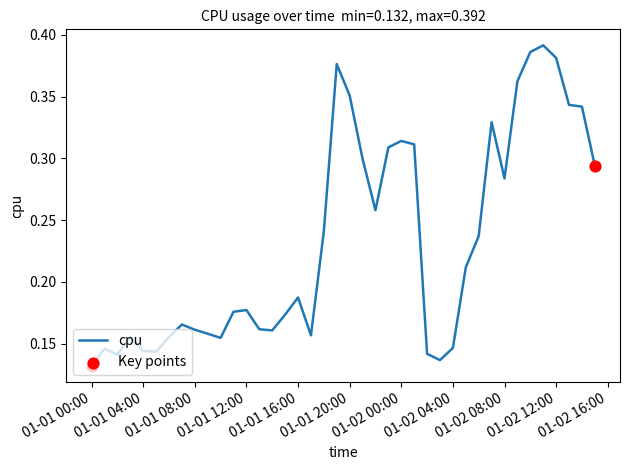

Does the chart have visible grid lines?

No